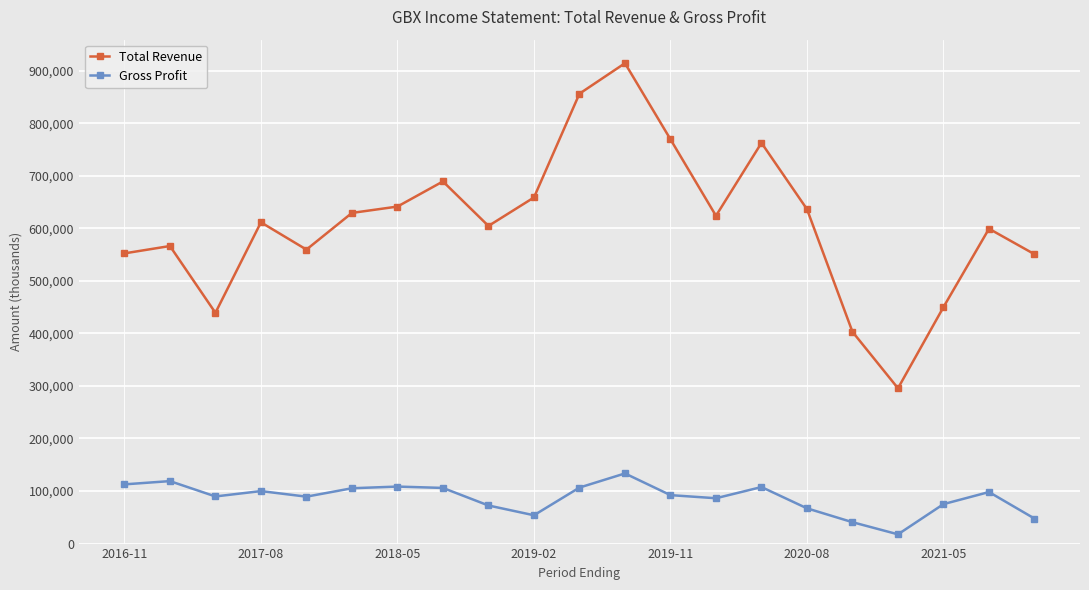

What is the value of the Gross Profit point at the 13th from the left?

92200